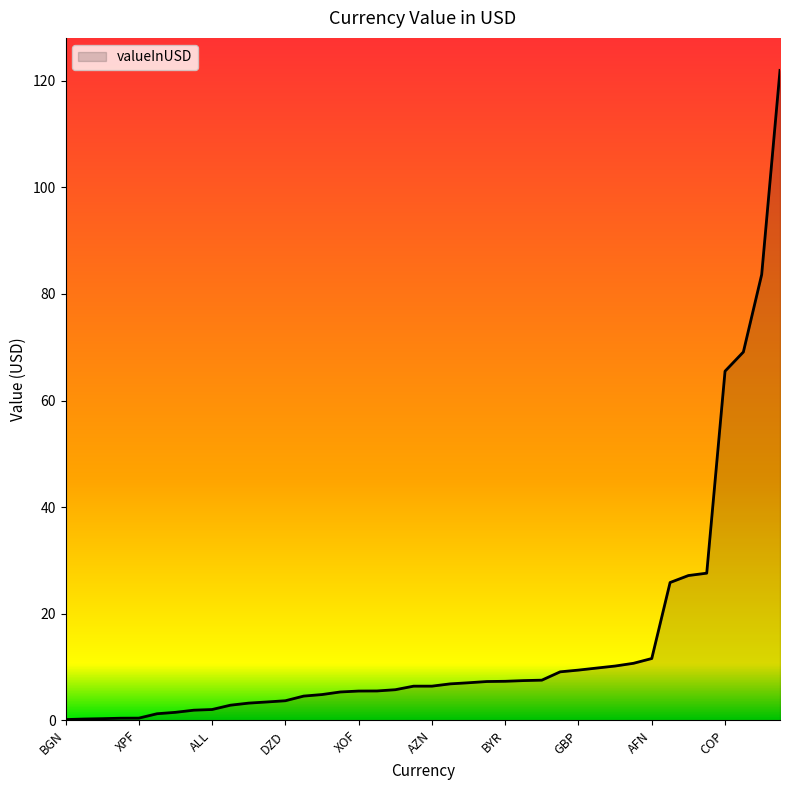

How many lines are shown in the chart?

1